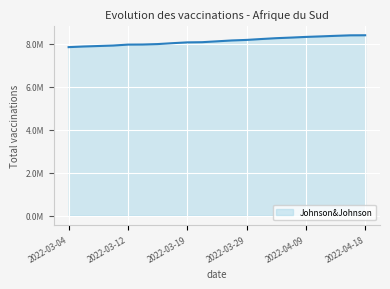

Is this an area chart (filled region under the line)?

Yes